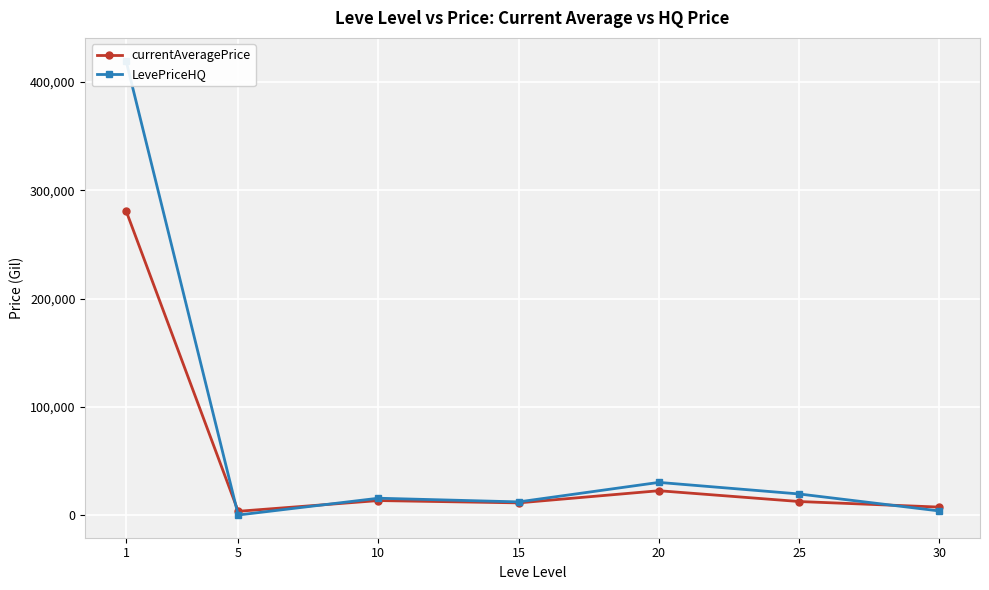

Which category has the highest value across all series?

1